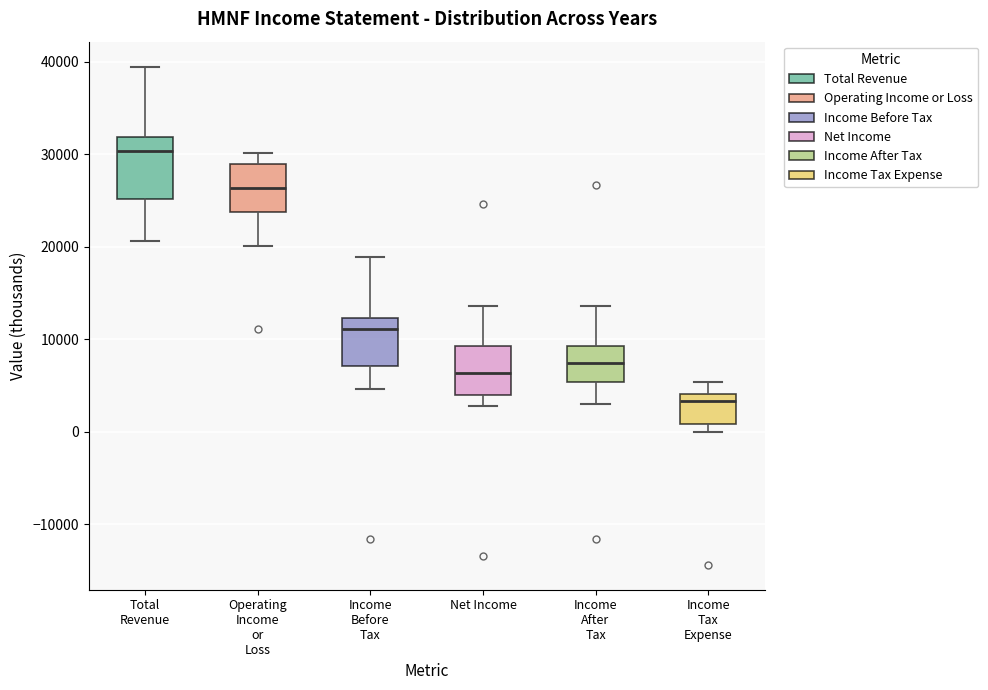

Which box's median line is the lowest?

Income Tax Expense